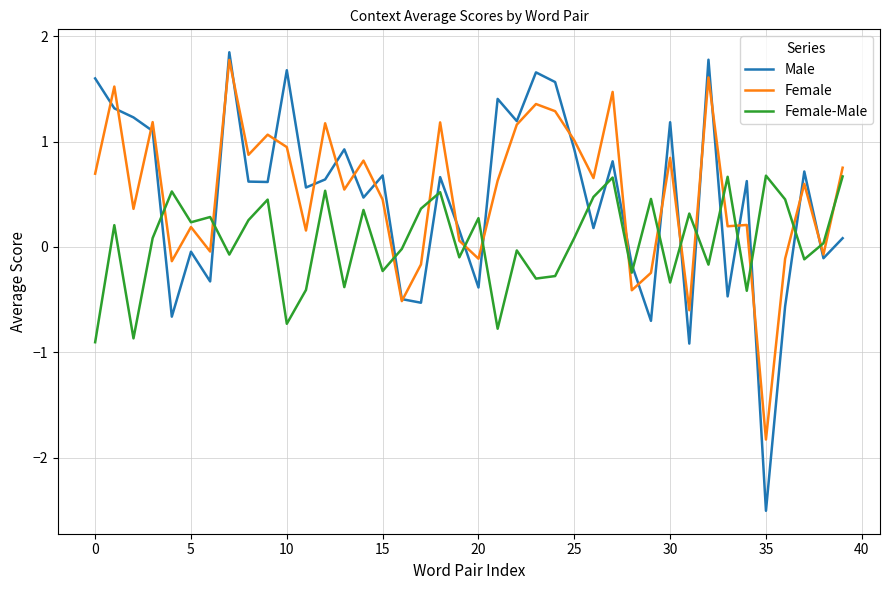

Which series has the widest spread of values?

Male